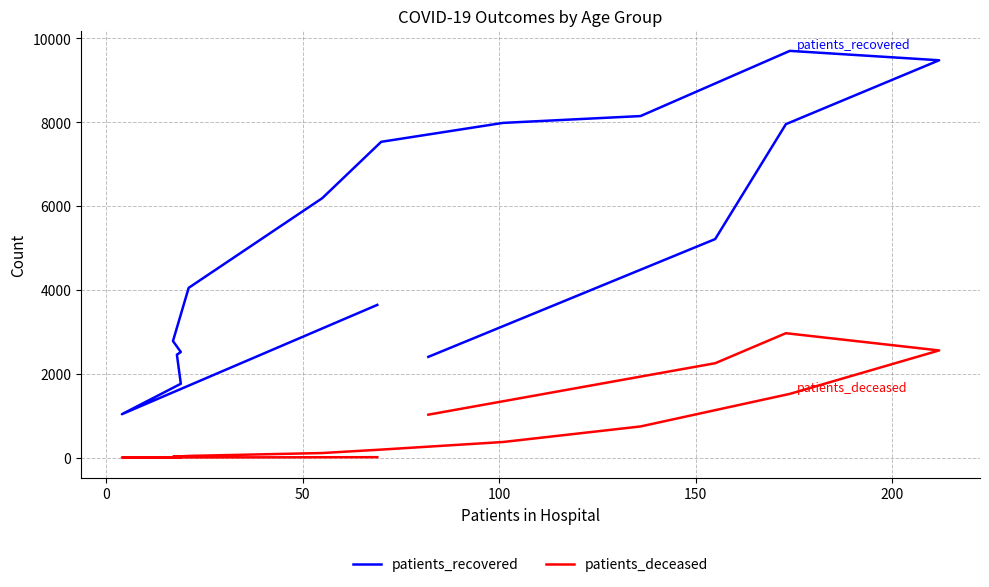

True or false: patients_recovered and patients_deceased intersect in this chart.

False